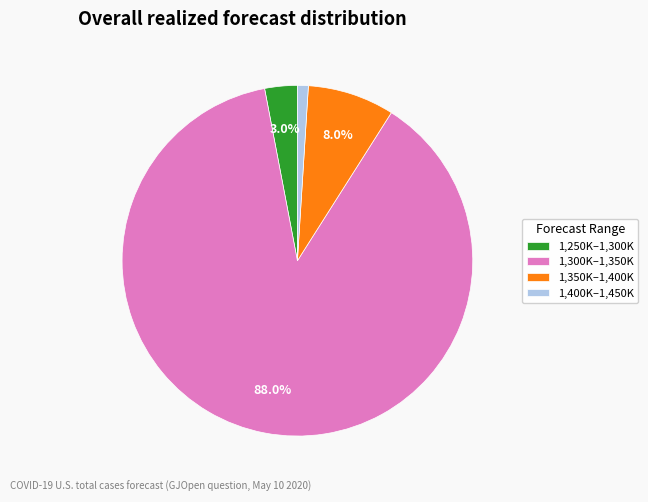

Which slice is the smallest?

1,400K–1,450K